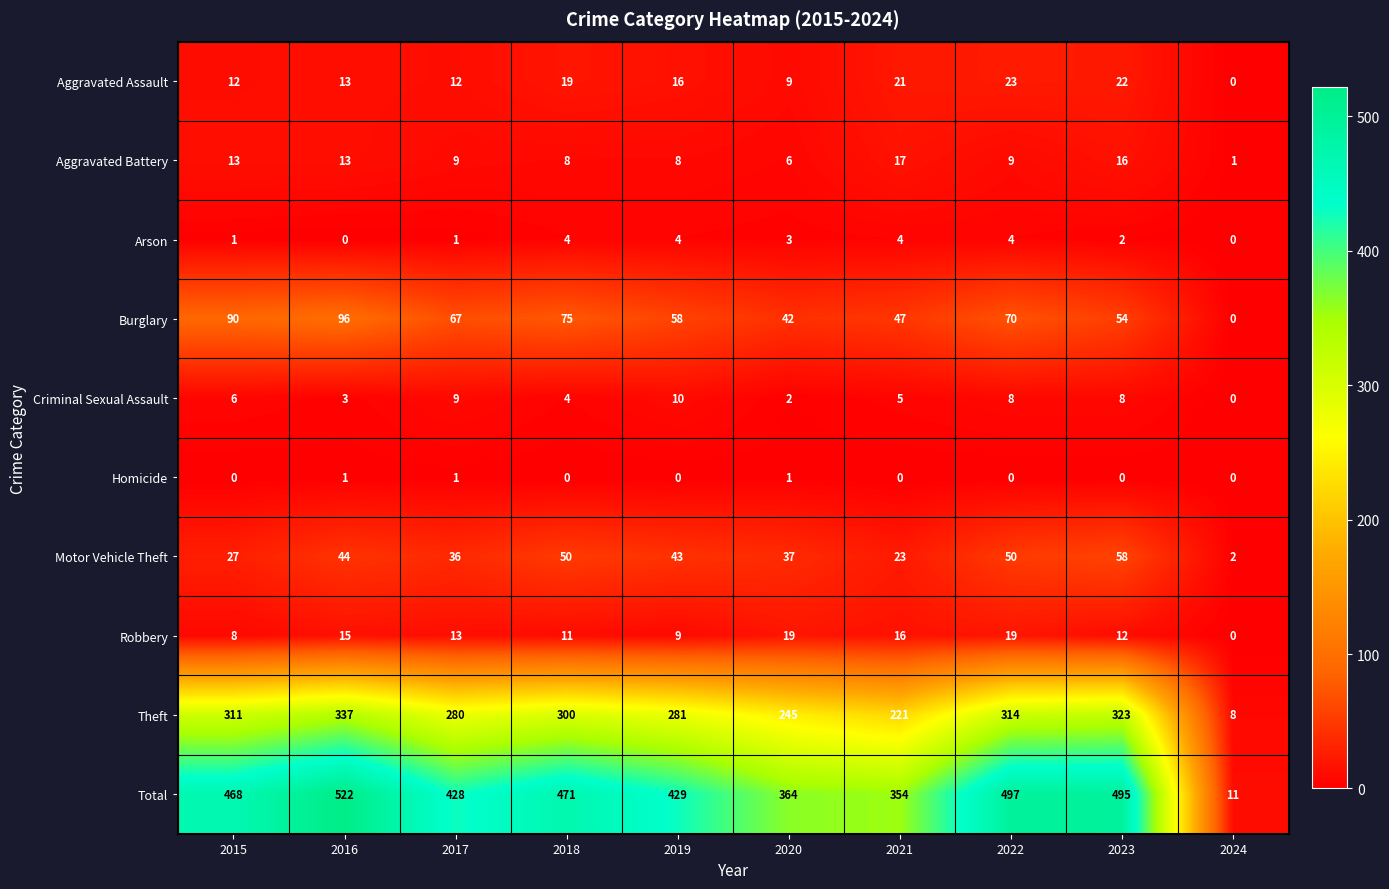

At how many categories does at least one series exceed 58?

9